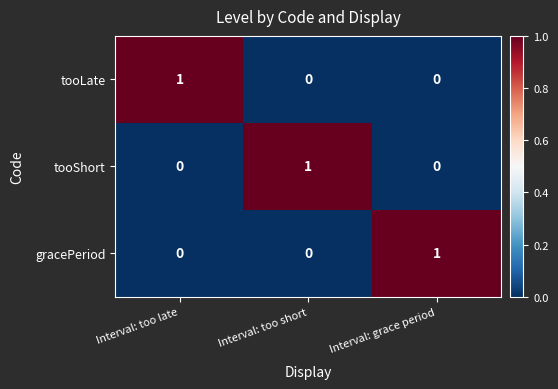

How many series are shown in this chart?

3